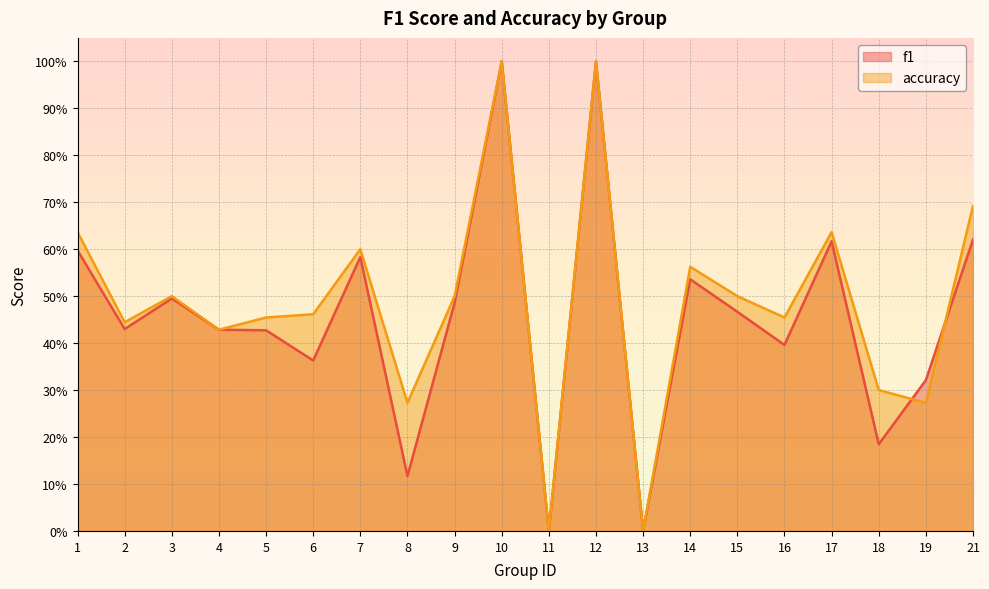

How many intersections are there between accuracy and f1?

2